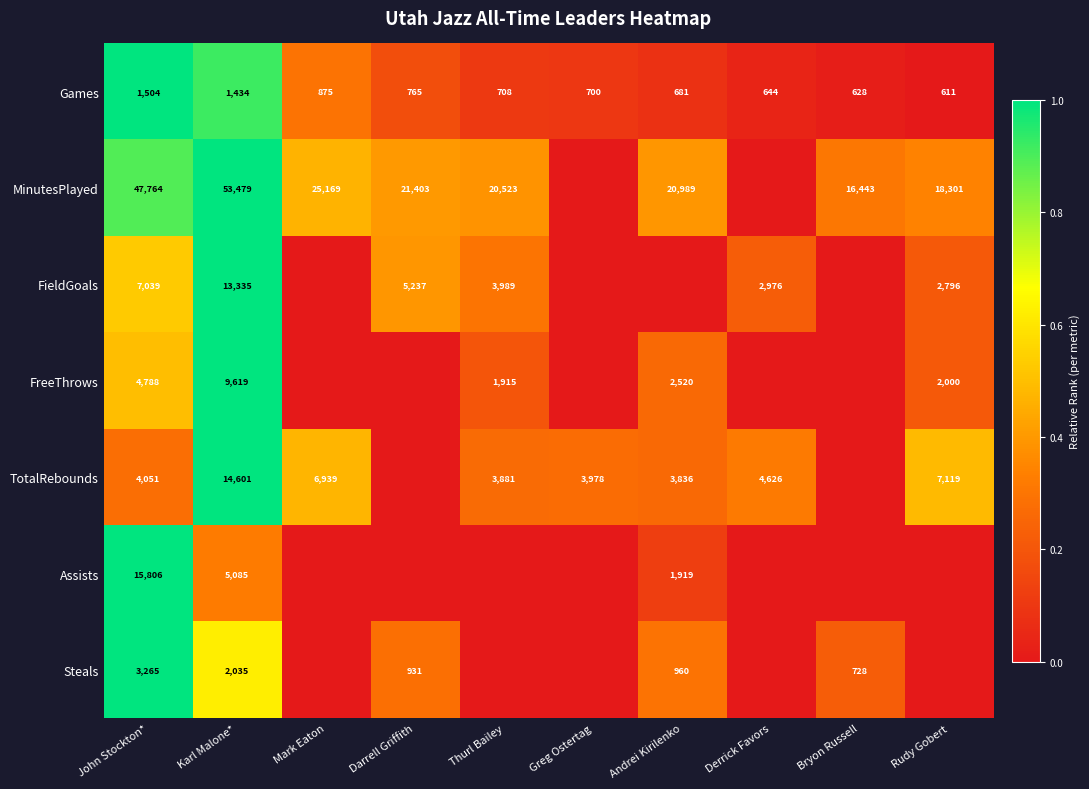

Where does the Games series first go above 708?

John Stockton*